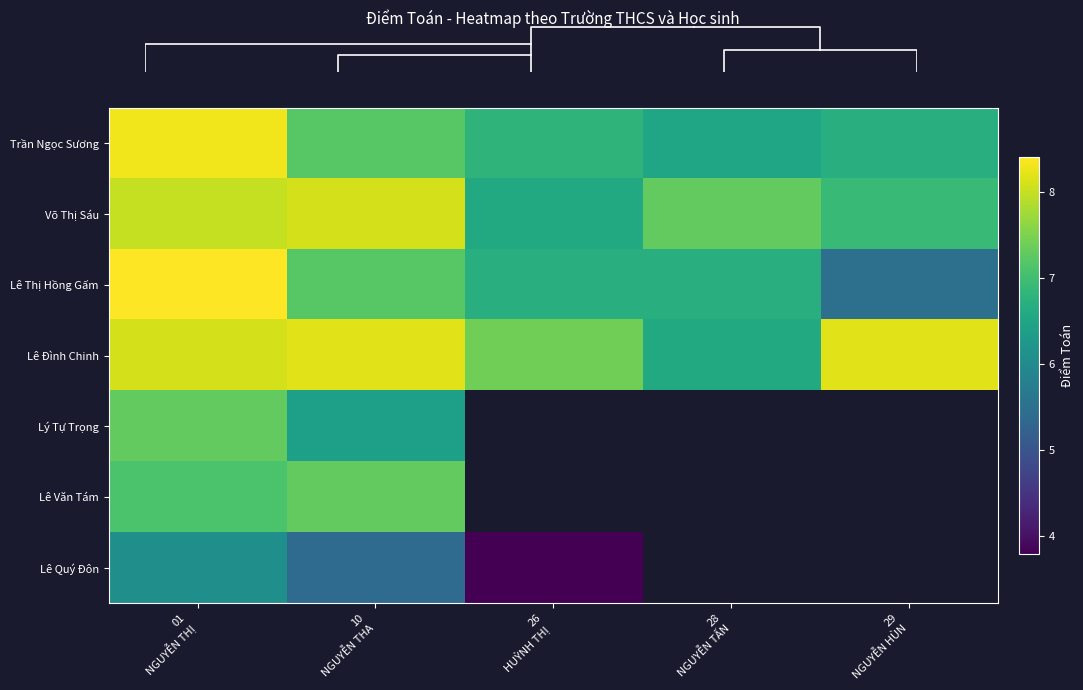

At how many categories does at least one series exceed 5?

5